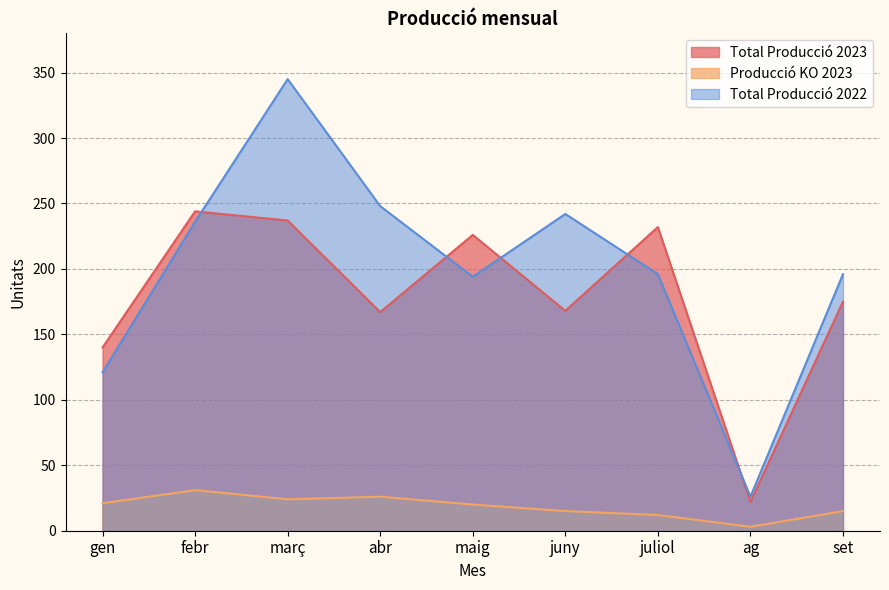

Count the number of data series in this chart.

3